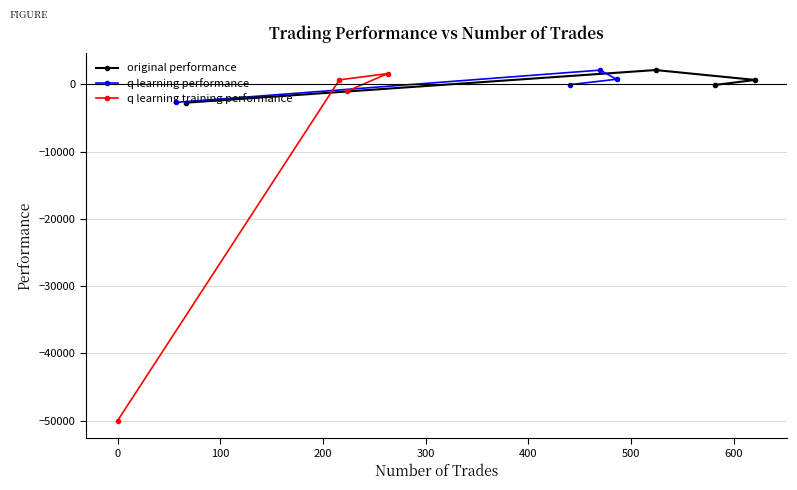

What is the value of the original performance point at the 1st from the left?

-2704.6